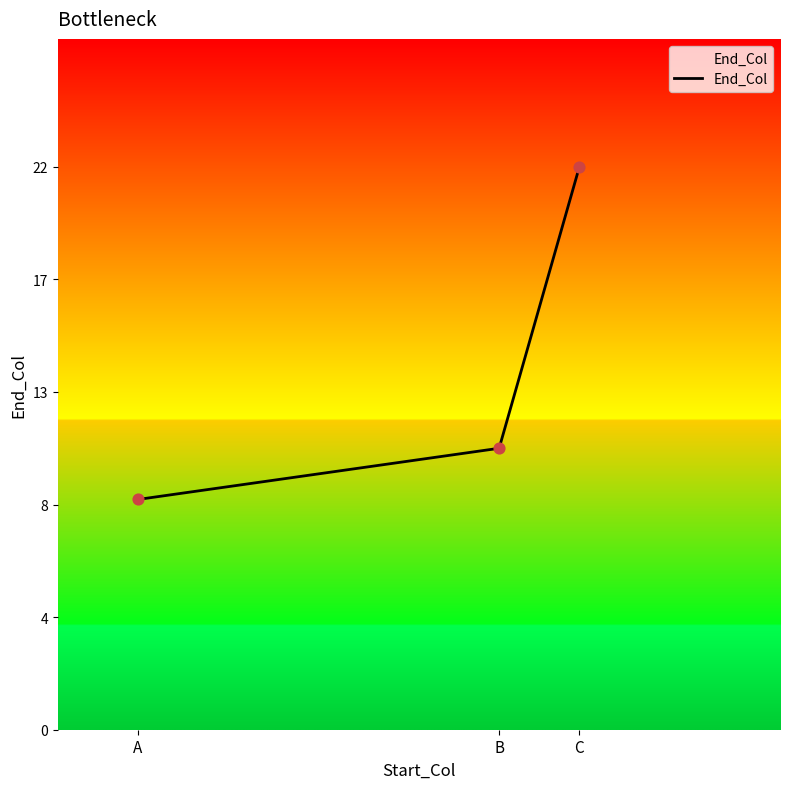

What is the change in value from A to C?

+13